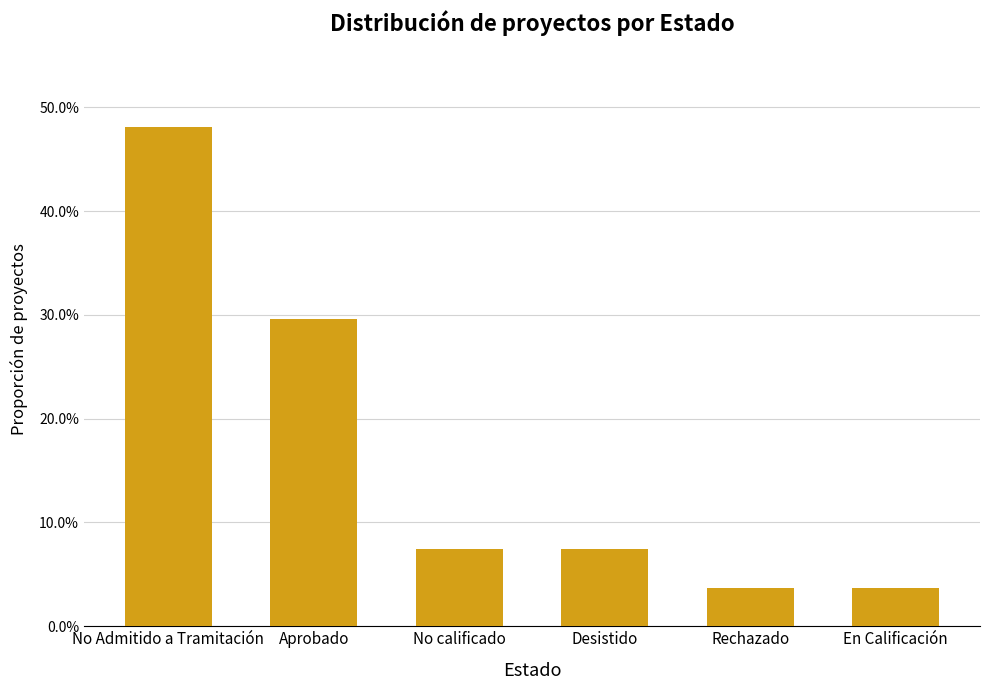

Are the bars horizontal?

No